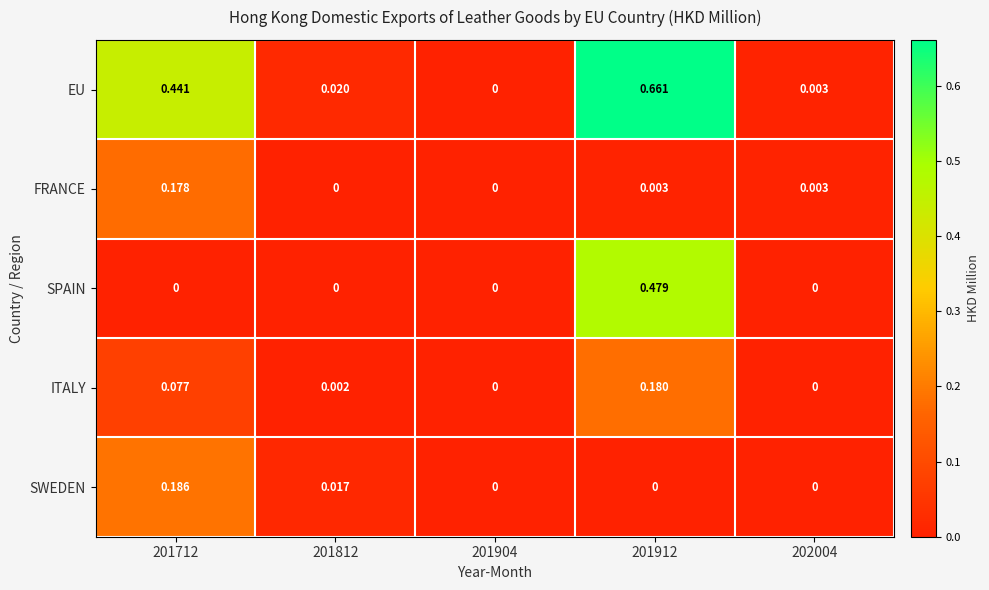

List the series in order of their peak value, lowest first.

FRANCE, ITALY, SWEDEN, SPAIN, EU